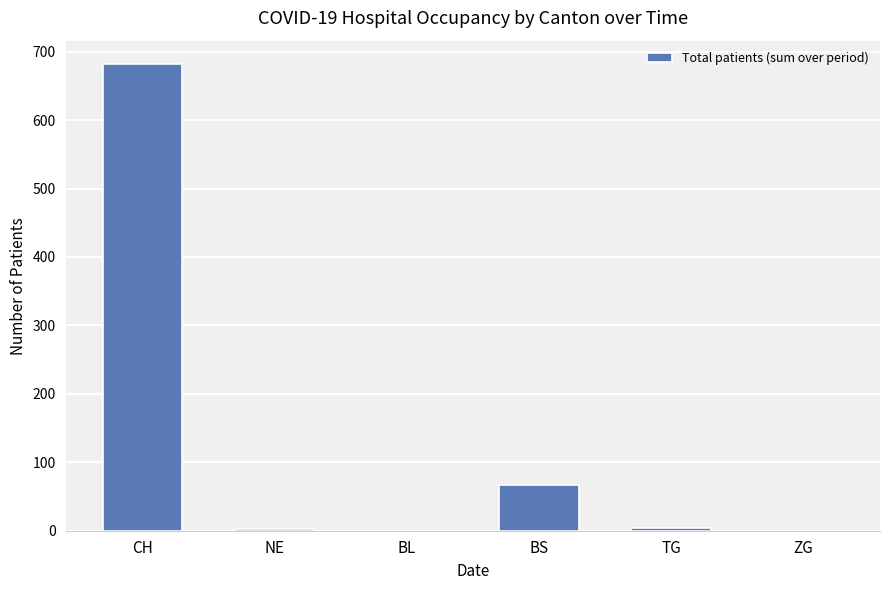

Are the bars horizontal?

No